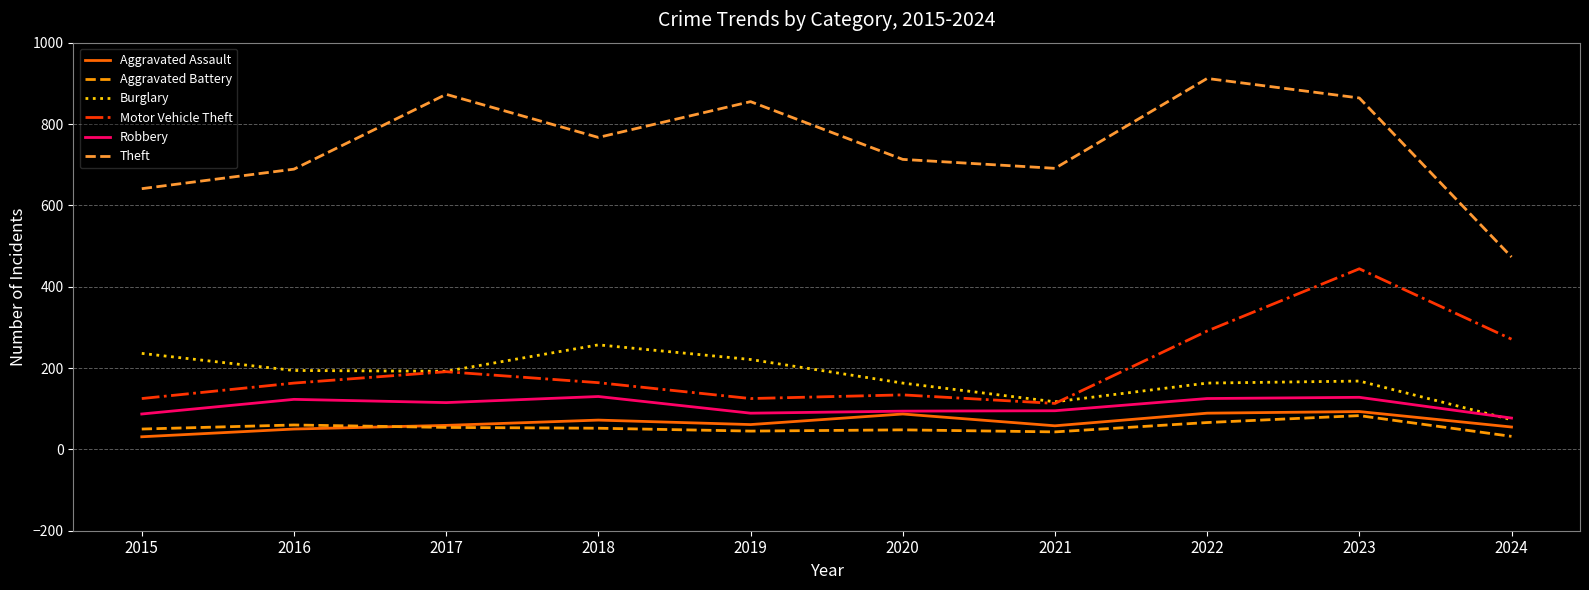

Which series has the widest spread of values?

Theft